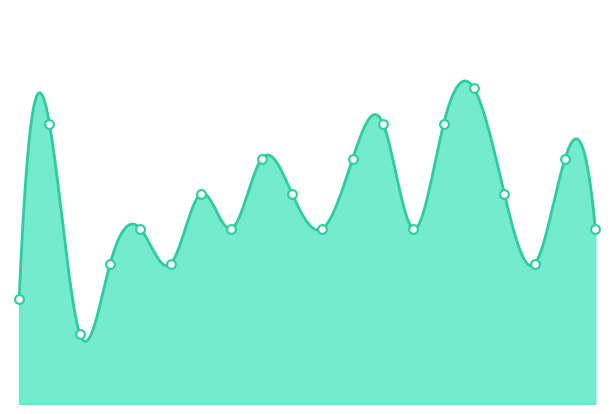

Which has a higher value, 4 or 9?

9